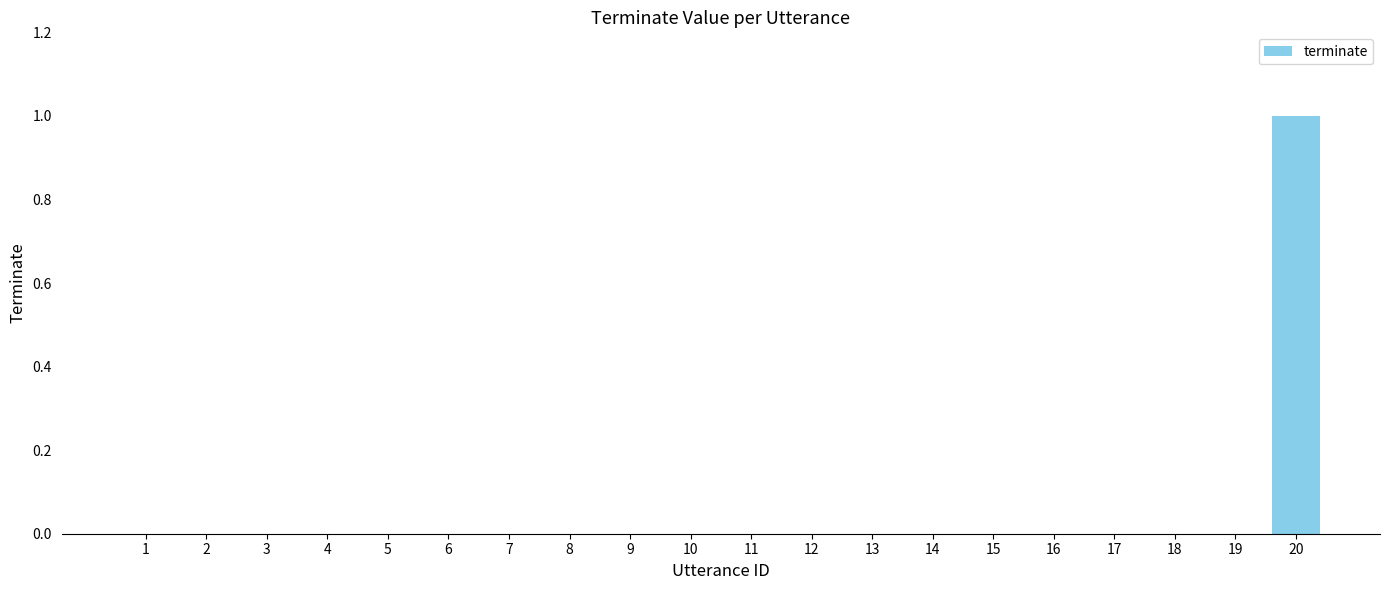

Are the bars grouped side by side (vs. stacked)?

No